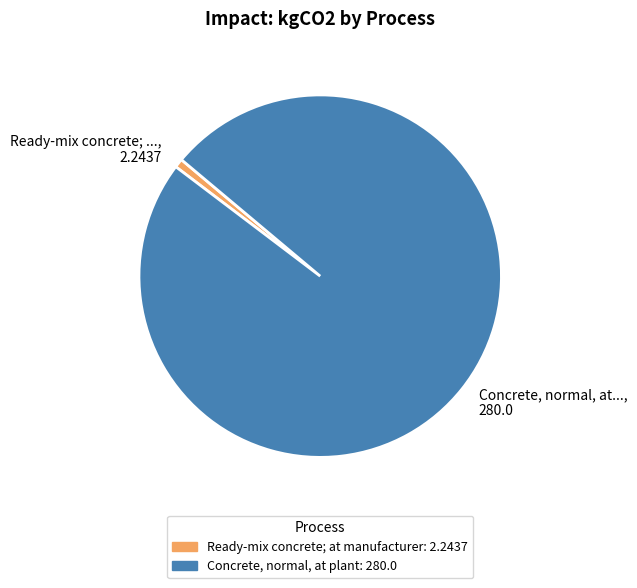

Which category has the biggest portion of the pie?

Concrete, normal, at..., 280.0